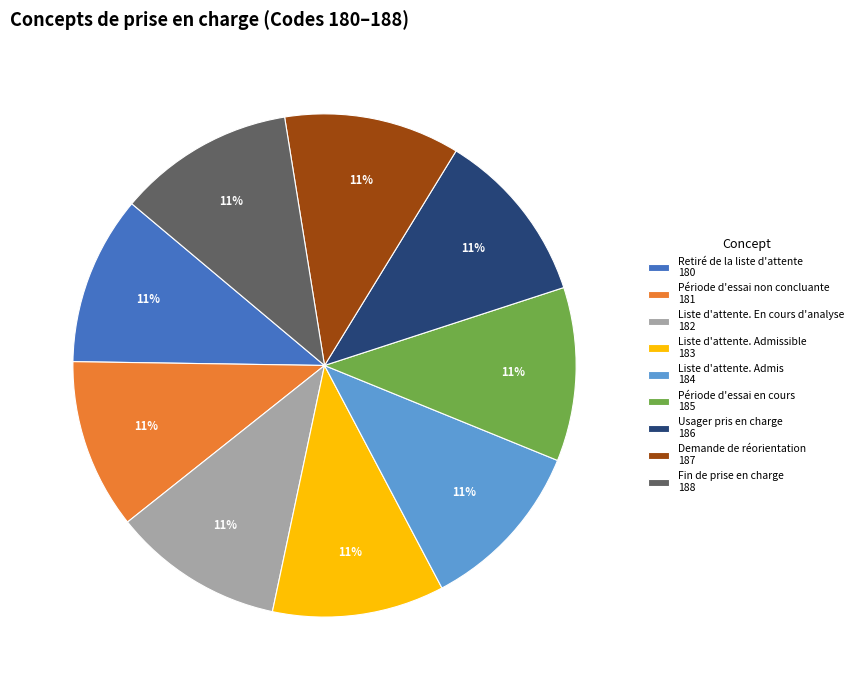

Is it true that Liste d'attente. Admissible 183 is 11% of the pie?

True